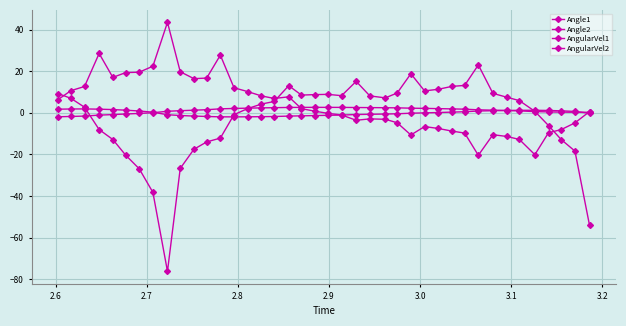

Reading left to right, list all the values displayed in this chart.

Angle1: -1.9	-1.8	-1.6	-1.1	-0.9	-0.6	-0.3	0.0	0.7	1.0	1.3	1.5	1.9	2.1	2.2	2.4	2.5	2.6	2.6	2.6	2.6	2.6	2.5	2.5	2.4	2.4	2.2	2.1	2.0	1.9	1.7	1.4	1.3	1.1	0.9	0.6	0.4	0.3	0.2	0.3
Angle2: 1.7	1.8	1.9	1.7	1.5	1.3	0.9	0.3	-0.9	-1.3	-1.6	-1.8	-1.9	-2.0	-1.9	-1.9	-1.8	-1.6	-1.5	-1.3	-1.2	-1.1	-0.8	-0.7	-0.6	-0.5	-0.2	-0.0	0.1	0.3	0.5	0.9	1.0	1.1	1.2	1.2	1.1	0.9	0.7	-0.2
AngularVel1: 6.4	10.6	12.6	28.5	17.0	19.3	19.5	22.4	43.5	19.7	16.4	16.7	27.7	12.0	10.2	8.1	6.9	7.7	2.0	0.7	-0.3	-1.1	-3.6	-2.9	-3.1	-4.8	-10.7	-6.6	-7.5	-8.8	-9.7	-20.4	-10.5	-11.4	-12.8	-20.1	-9.6	-8.1	-4.8	0.6
AngularVel2: 9.3	7.0	2.7	-8.1	-12.8	-20.3	-26.9	-38.2	-76.2	-26.7	-17.5	-14.0	-12.2	-0.9	2.0	4.2	5.4	13.0	8.5	8.7	8.9	8.2	15.1	8.1	7.2	9.5	18.8	10.5	11.3	12.7	13.2	23.0	9.3	7.5	5.9	0.7	-6.1	-12.9	-18.4	-54.1